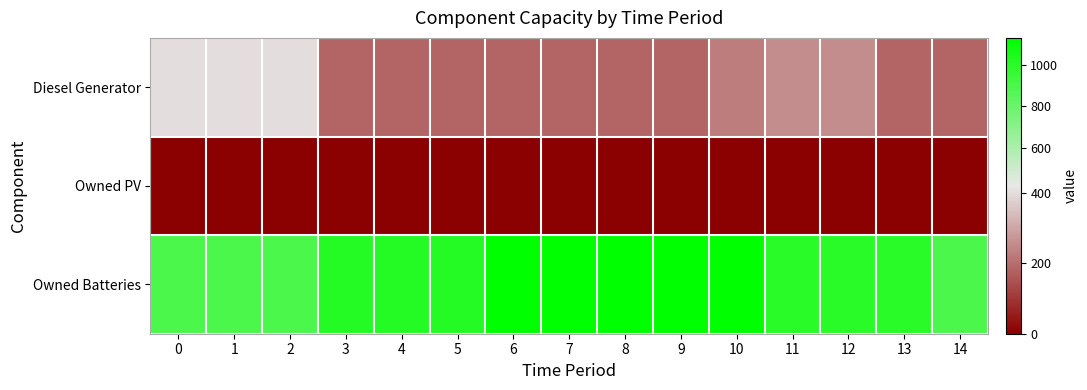

Reading left to right, extract all data points from this chart.

Diesel Generator: 0=400	1=400	2=400	3=182	4=182	5=182	6=182	7=182	8=182	9=182	10=227	11=256	12=256	13=182	14=182
Owned PV: 0=0	1=0	2=0	3=0	4=0	5=0	6=0	7=0	8=0	9=0	10=0	11=0	12=0	13=0	14=0
Owned Batteries: 0=892	1=892	2=892	3=1018	4=1018	5=1018	6=1129	7=1129	8=1129	9=1129	10=1129	11=1004	12=1004	13=1004	14=893